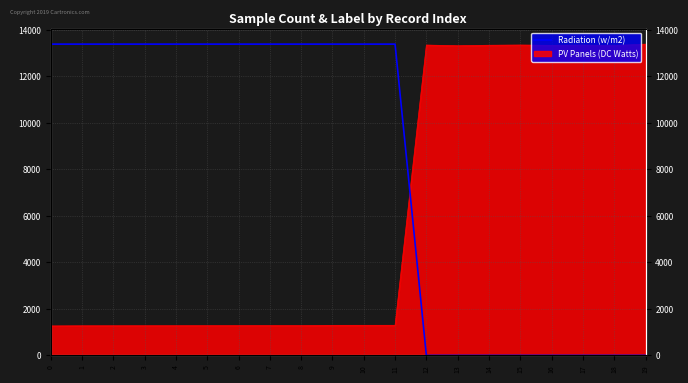

What is the minimum value for PV Panels (DC Watts)?

1267